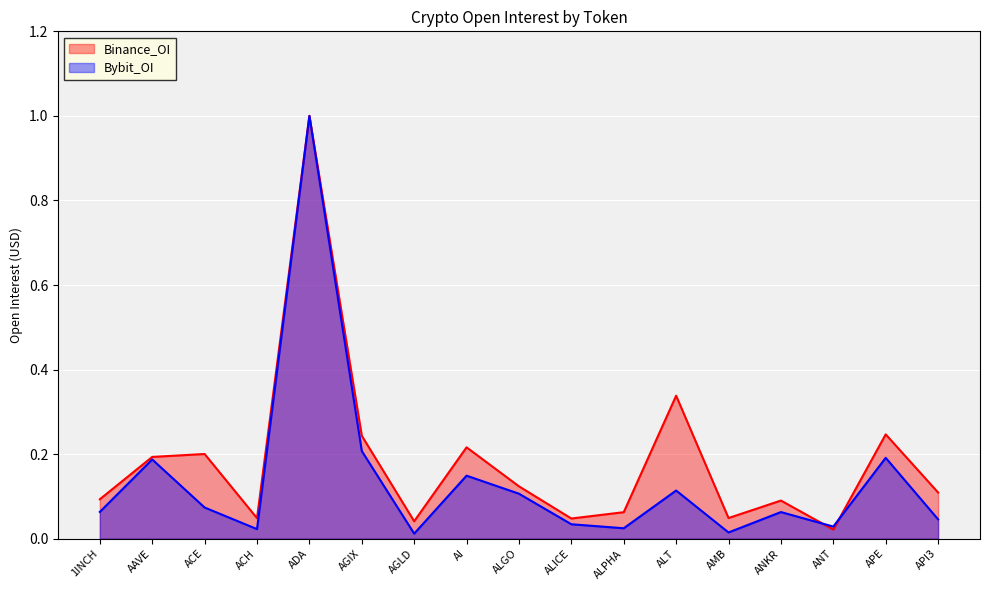

How many interior local valleys does the Bybit_OI series have?

5